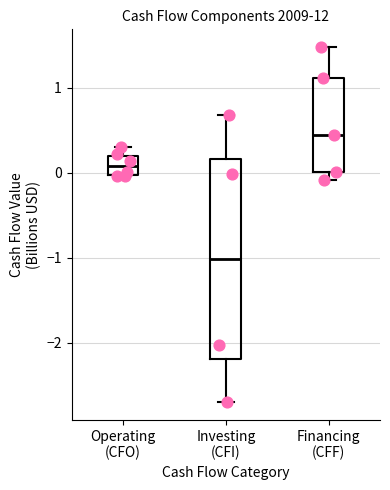

Where does the upper whisker of the box for Investing (CFI) end on the y-axis? The values are not printed on the chart, so give them approximately, as read against the axis.

0.7